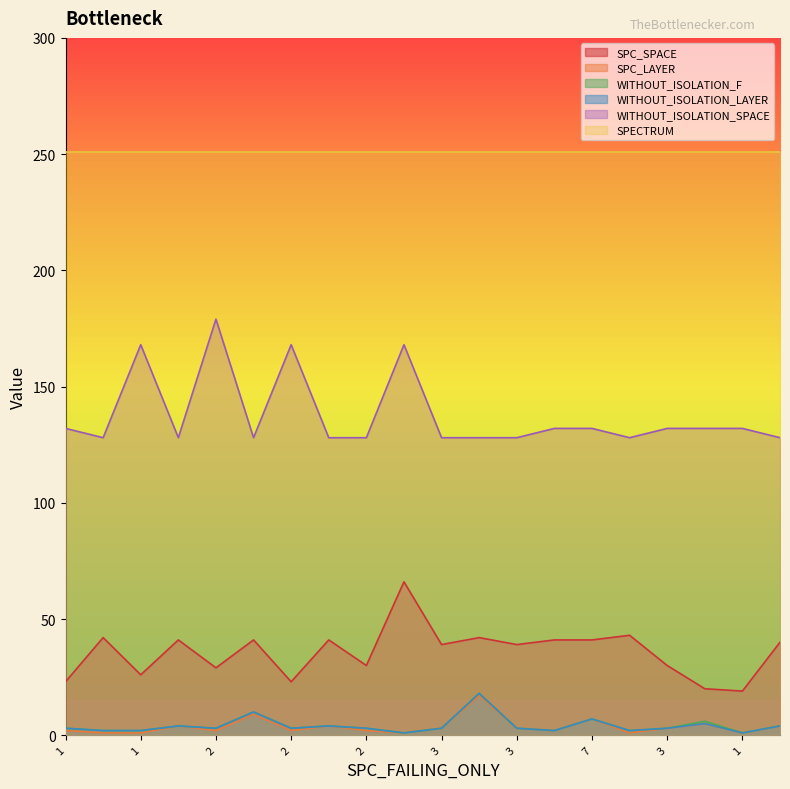

True or false: WITHOUT_ISOLATION_LAYER and WITHOUT_ISOLATION_SPACE cross at least once.

False